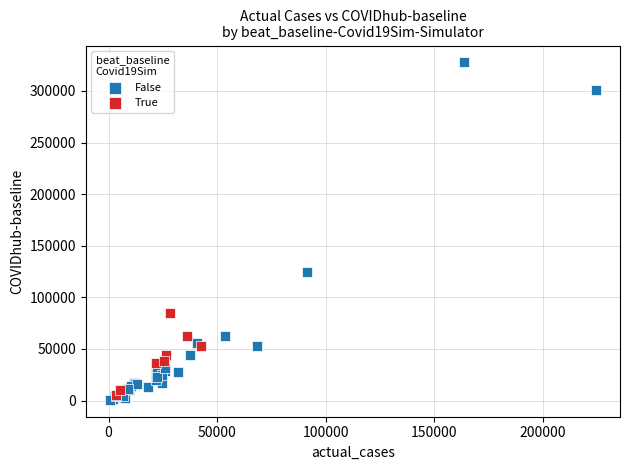

Which series has the largest Y range (max minus min)?

False